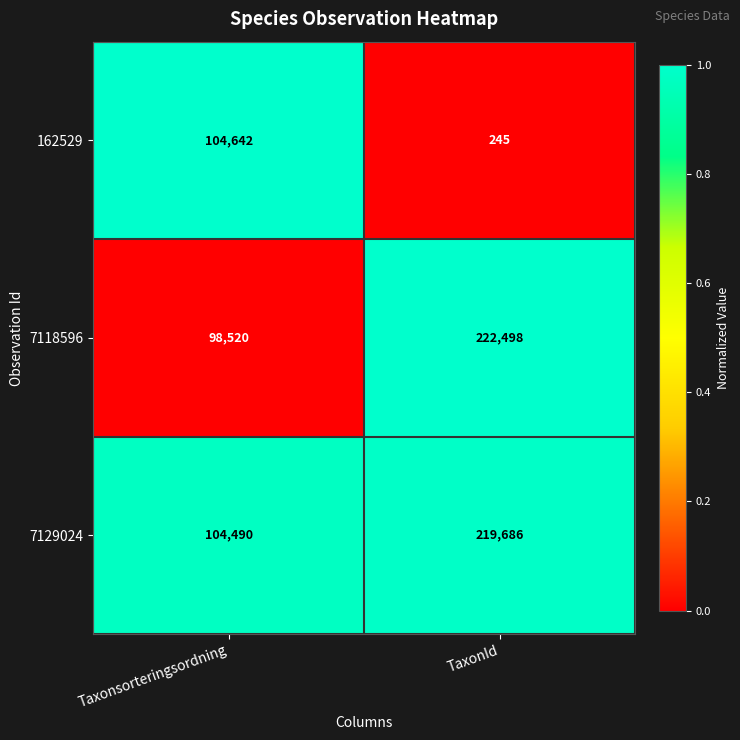

What is the difference between the highest and lowest values at TaxonId?

222253